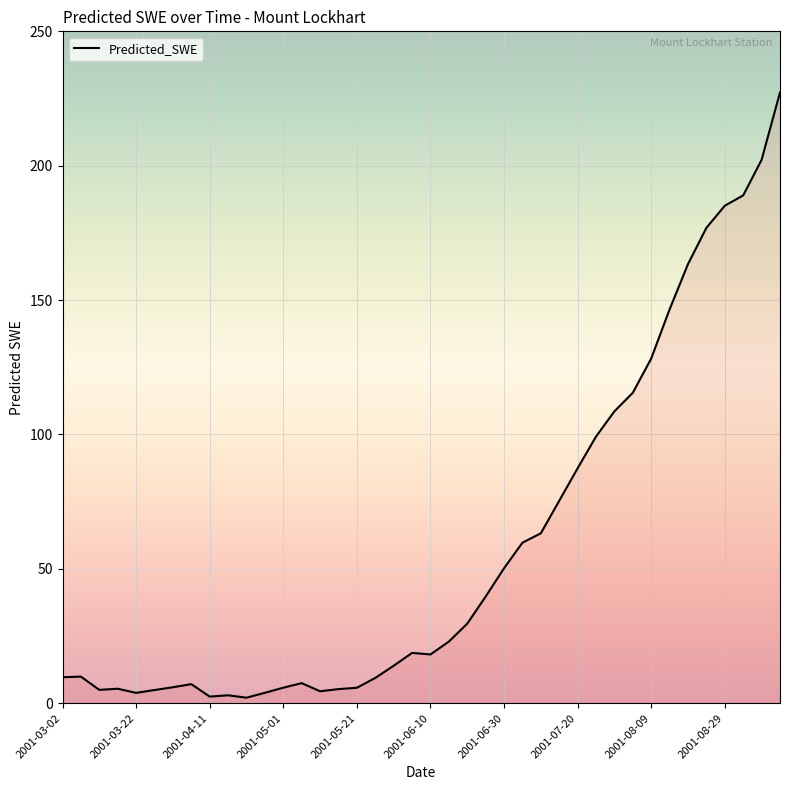

Does the chart display data point markers on the line(s)?

No